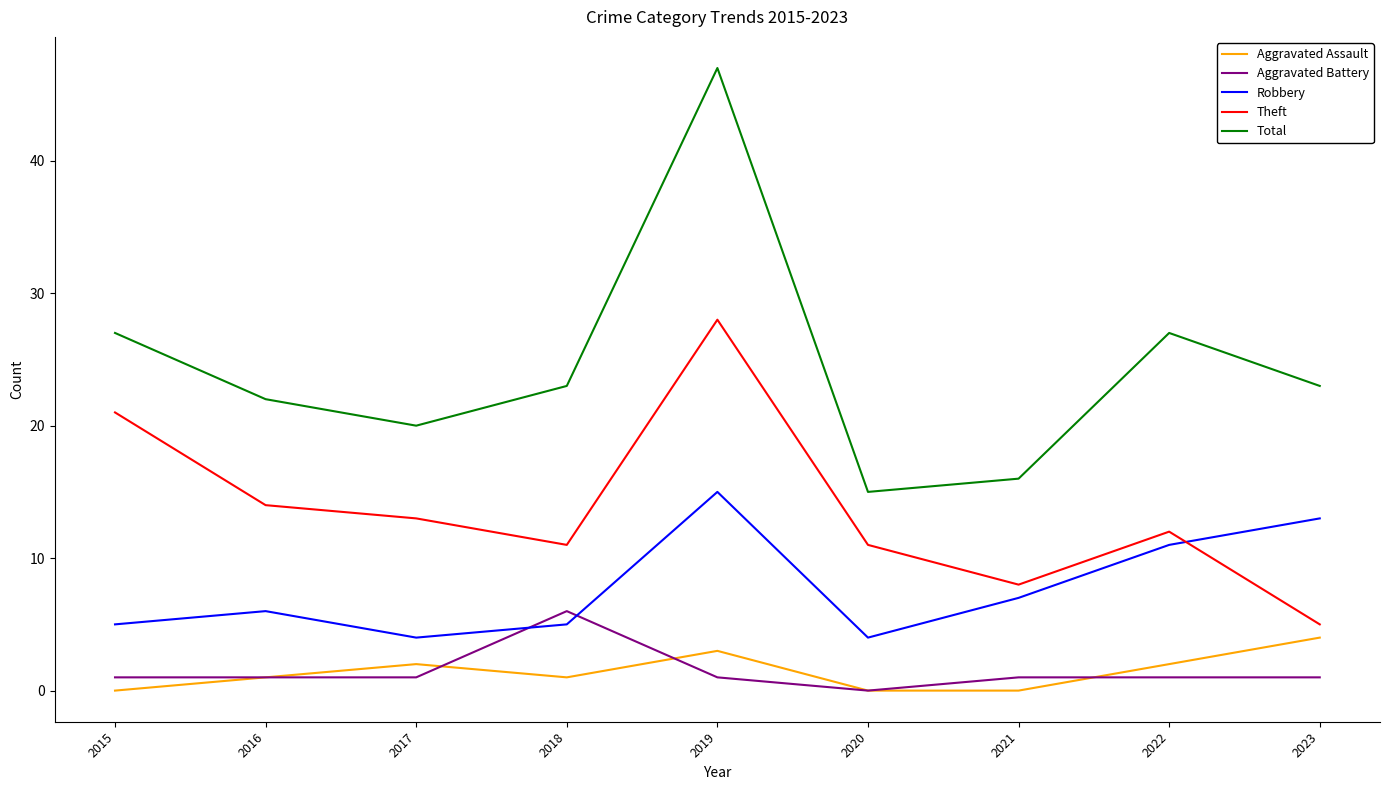

What is the lowest value of the Theft series?

5